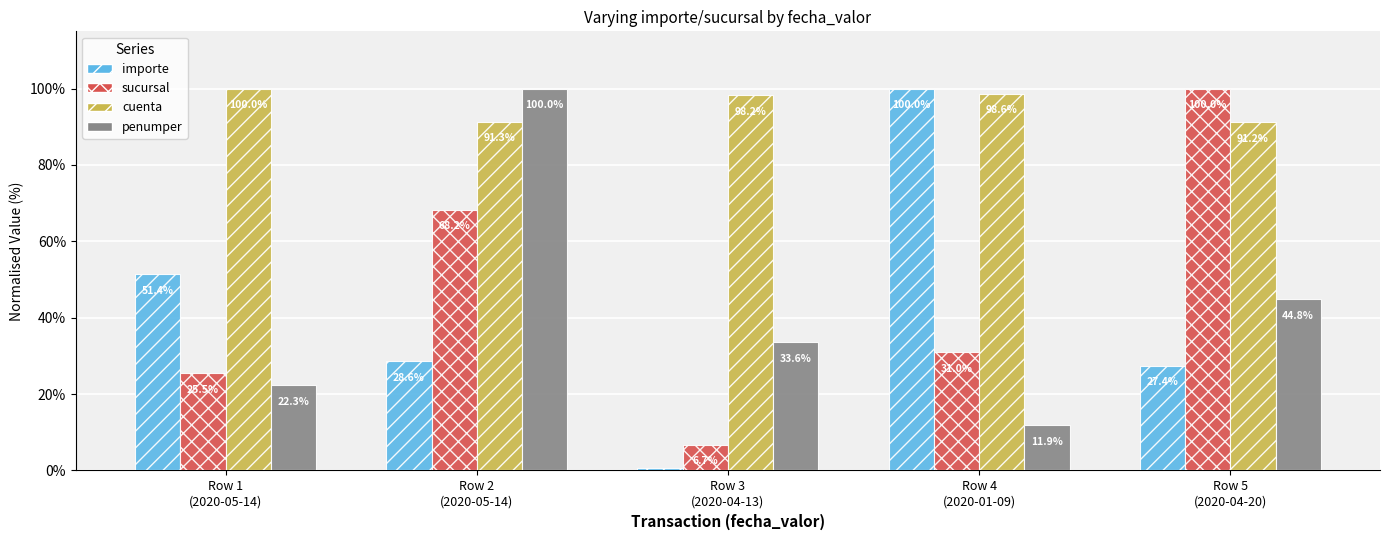

What is the difference between the maximum and minimum values in the cuenta series?

8.8